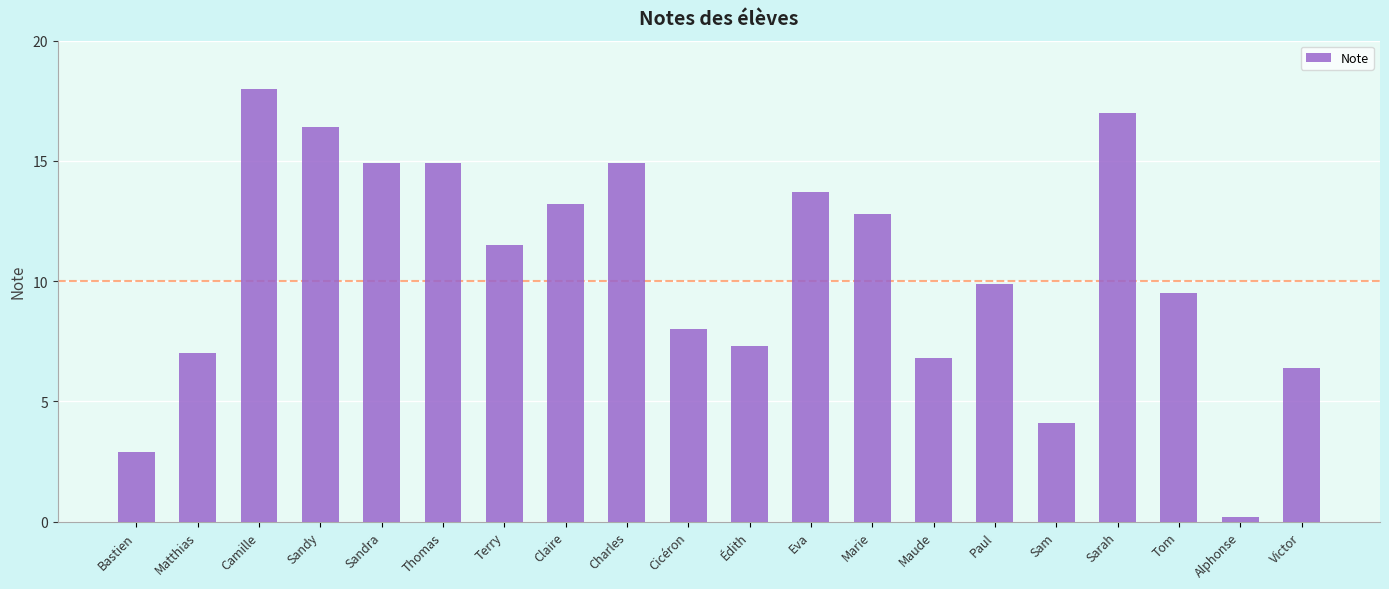

What position from the left is Sandra?

5